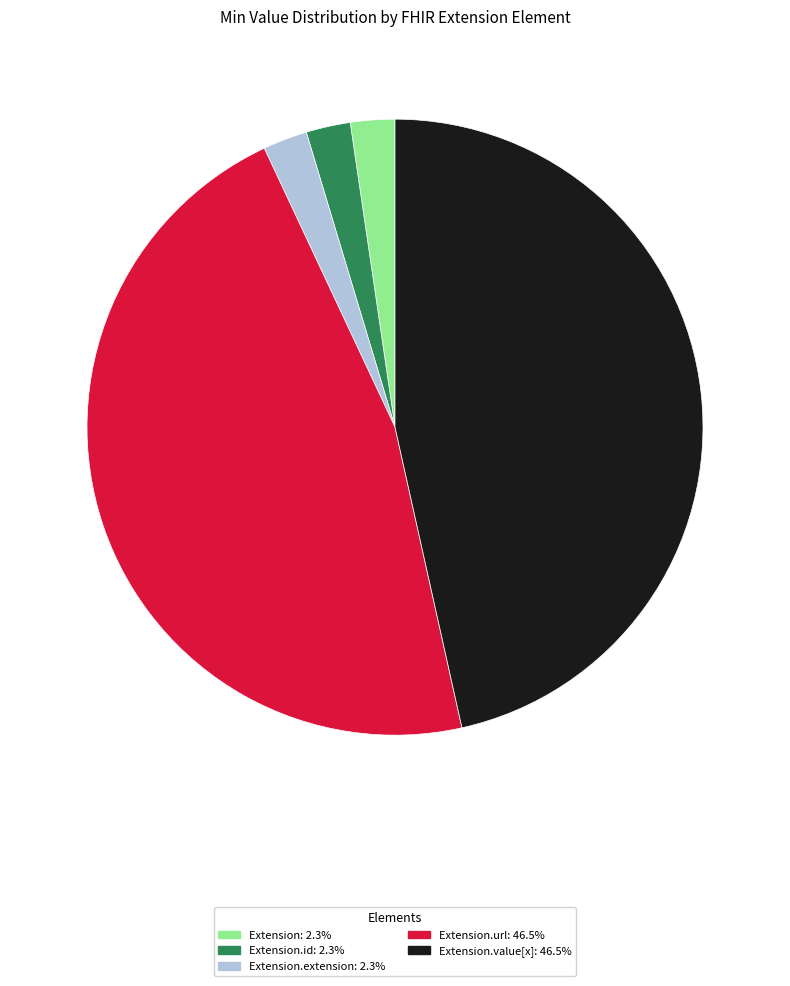

Is there a majority slice in this chart?

No